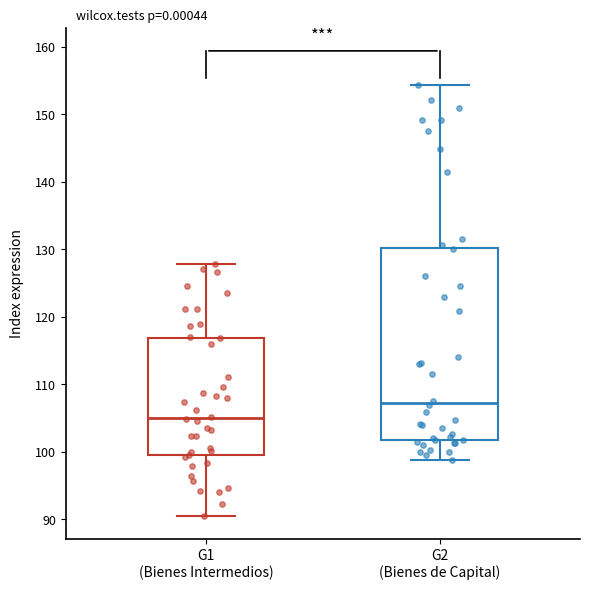

Reading left to right, transcribe this box plot: for each box, give where its median line is, the range the box spans, and where its two whiskers end, as read against the y-axis. The values are not printed on the chart, so give them approximately, as read against the axis.

G1 (Bienes Intermedios): median 105, box 100 to 117, whiskers 91 to 128
G2 (Bienes de Capital): median 107, box 102 to 130, whiskers 99 to 154